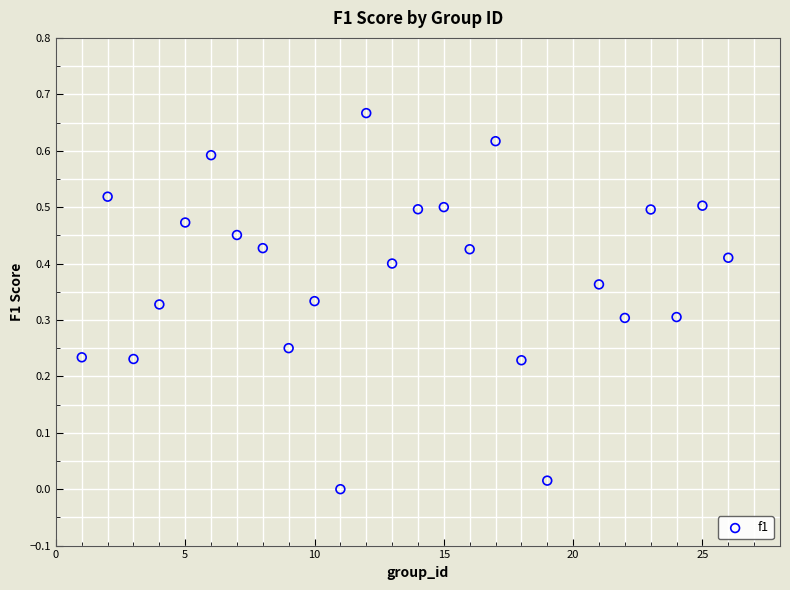

What is the range of X values (max minus min)?

25.0